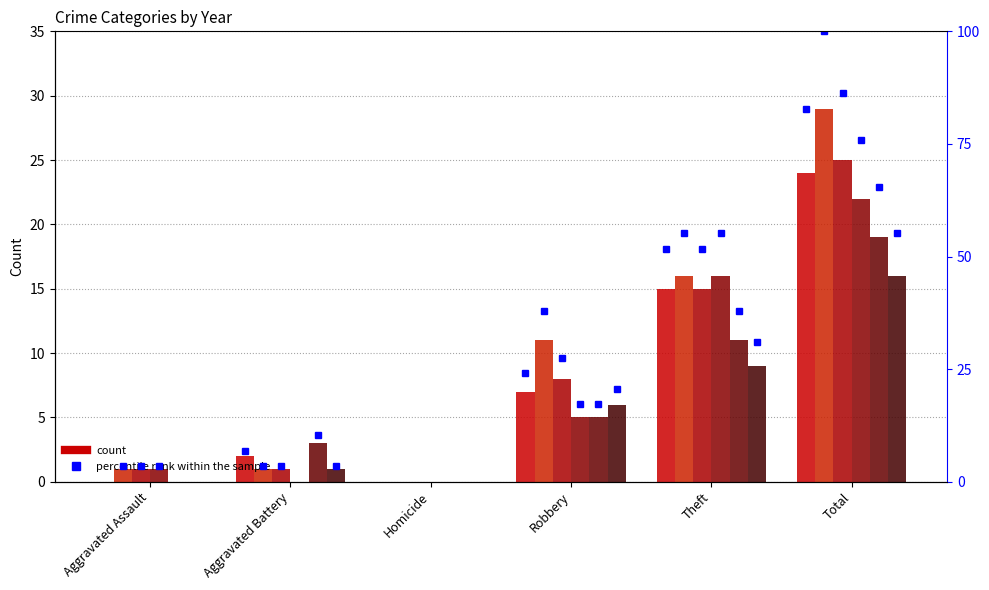

What is the label of the 5th bar from the left?

Theft